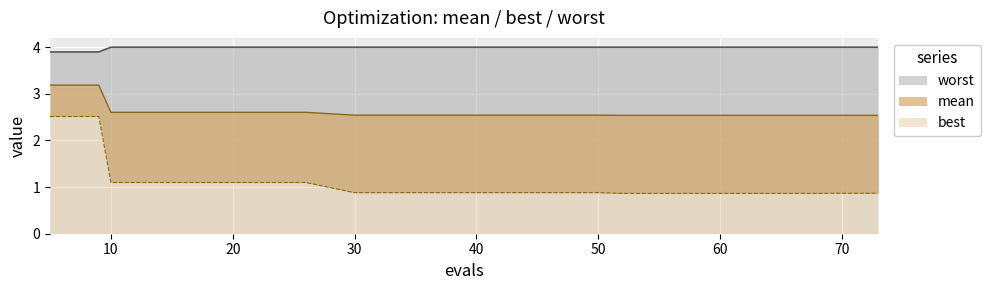

What is the total value across all series at 73?

7.4